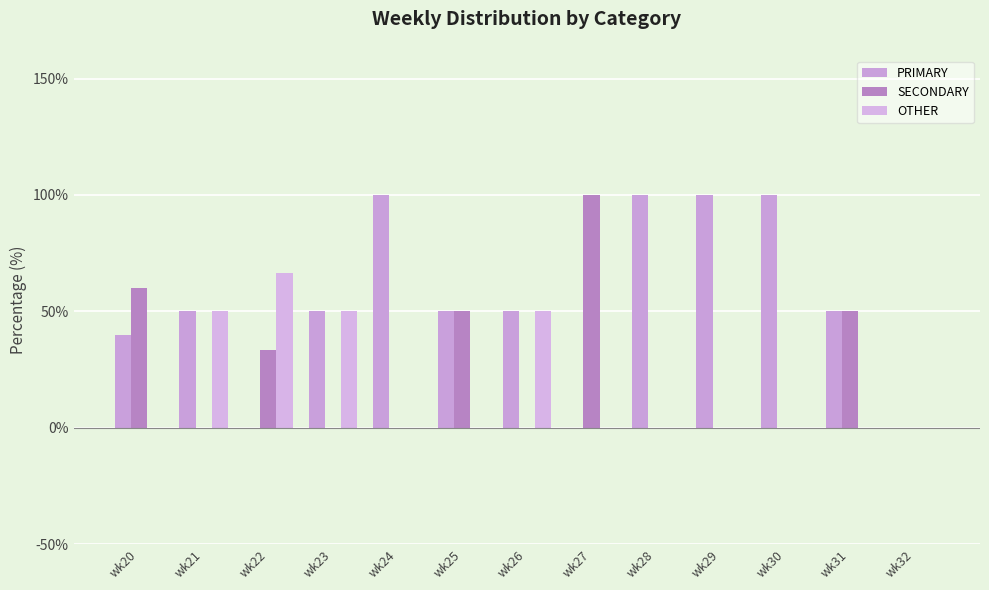

Reading left to right, what are all the values shown in this chart?

PRIMARY: 40.0	50.0	0.0	50.0	100.0	50.0	50.0	0.0	100.0	100.0	100.0	50.0	0.0
SECONDARY: 60.0	0.0	33.3	0.0	0.0	50.0	0.0	100.0	0.0	0.0	0.0	50.0	0.0
OTHER: 0.0	50.0	66.7	50.0	0.0	0.0	50.0	0.0	0.0	0.0	0.0	0.0	0.0